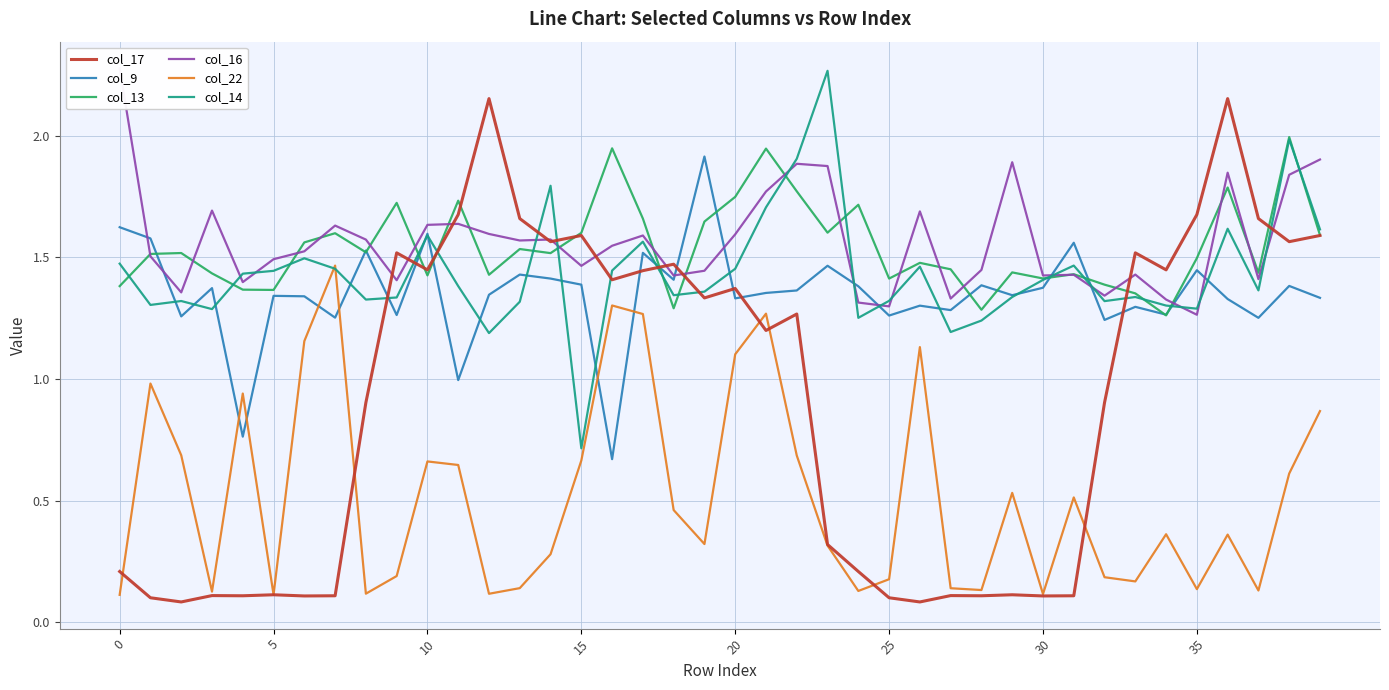

Rank the series at 16 from highest to lowest value.

col_13, col_16, col_14, col_17, col_22, col_9